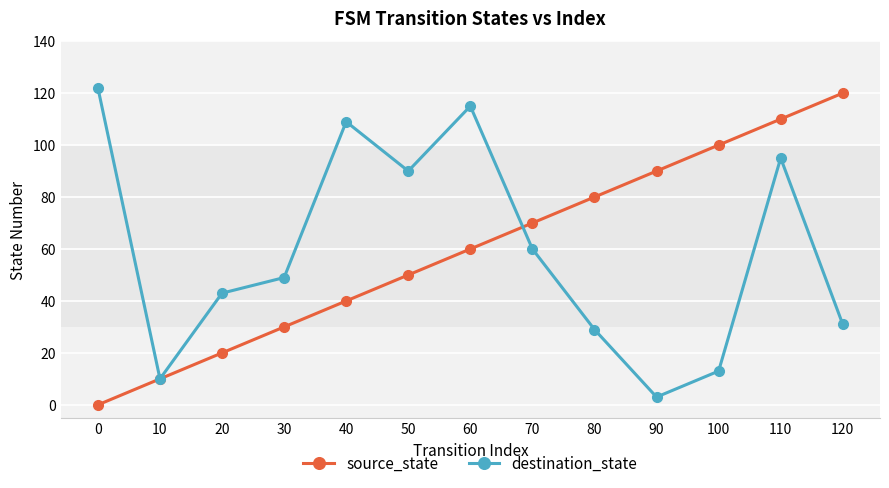

True or false: source_state has more than 1 points higher than both neighbors.

False